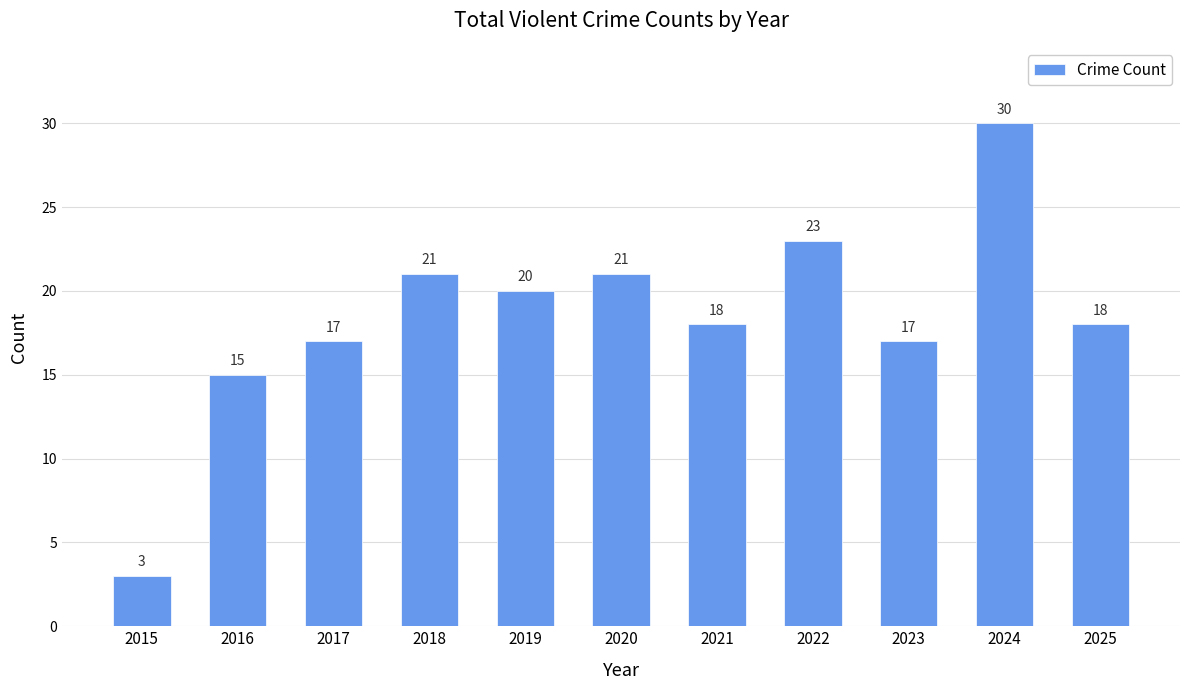

What is the value of the 7th bar from the left?

18